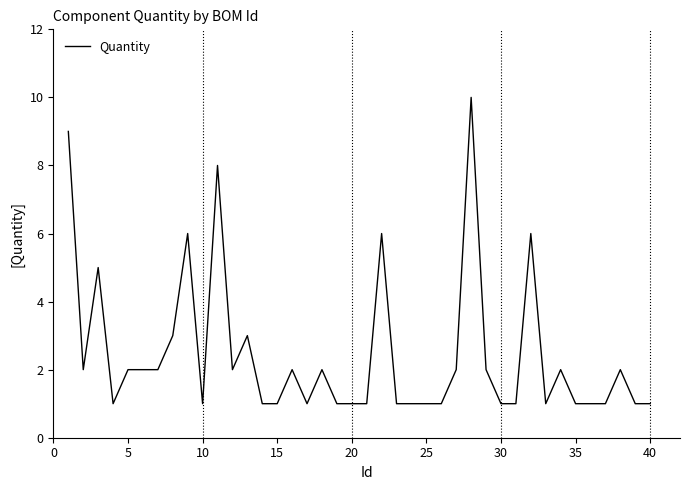

What is the difference between the maximum and minimum values?

9